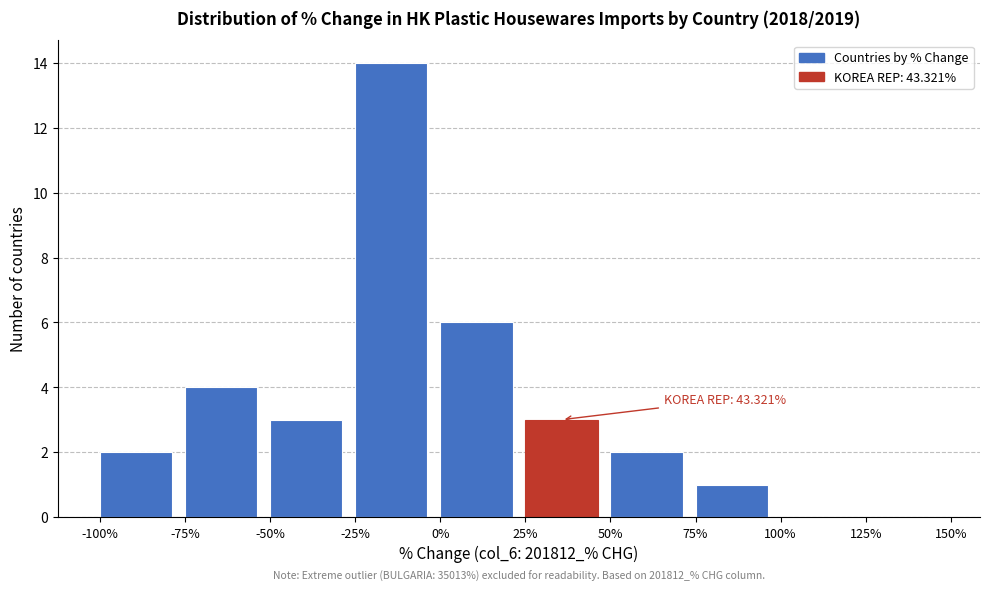

Which range on the x-axis has the tallest bar?

-25% to 0%